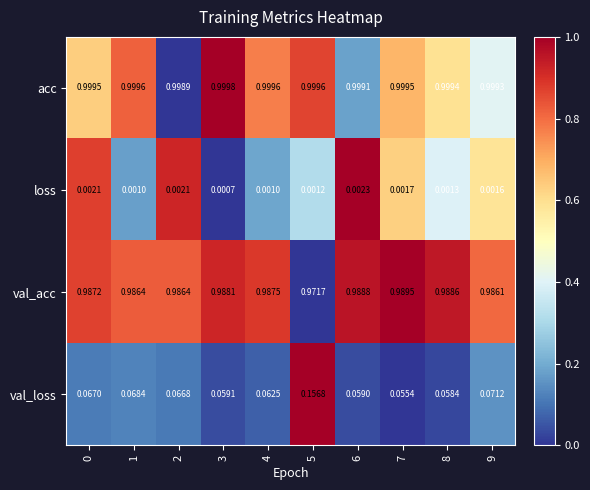

Between 1 and 6, which series saw the biggest shift?

val_loss